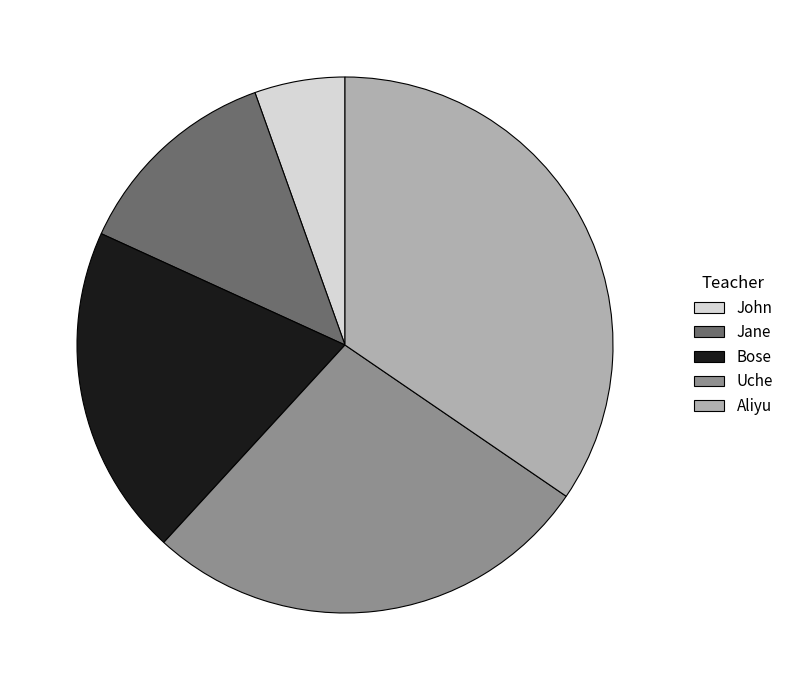

Is it true that Uche is 27% of the pie?

True